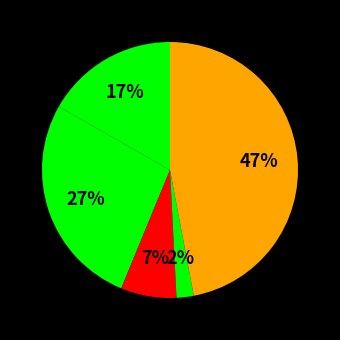

How many segments does this pie chart have?

5